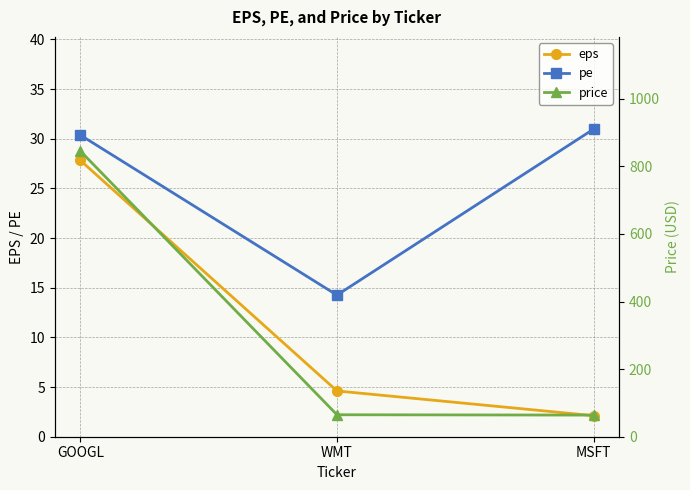

At which label does price reach its minimum?

MSFT